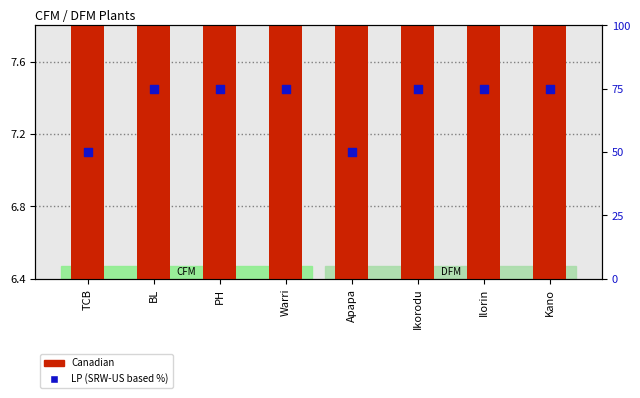

Which series contains the highest Y value?

LP (SRW-US %)